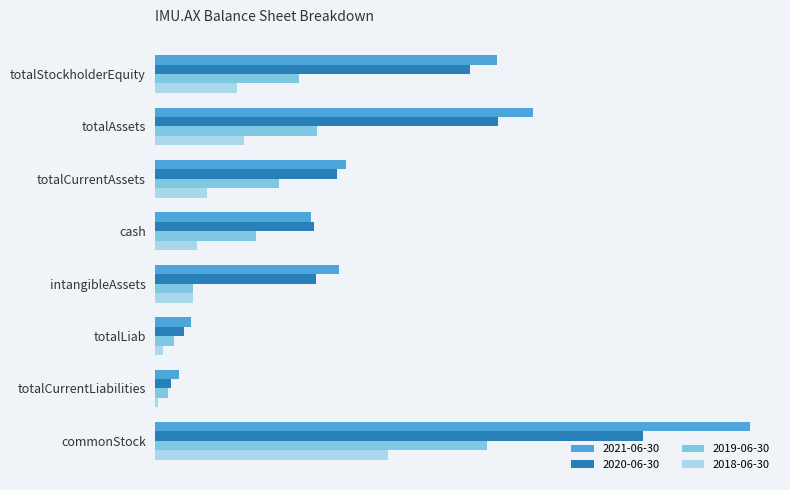

Rank the series at totalAssets from highest to lowest value.

2021-06-30, 2020-06-30, 2019-06-30, 2018-06-30